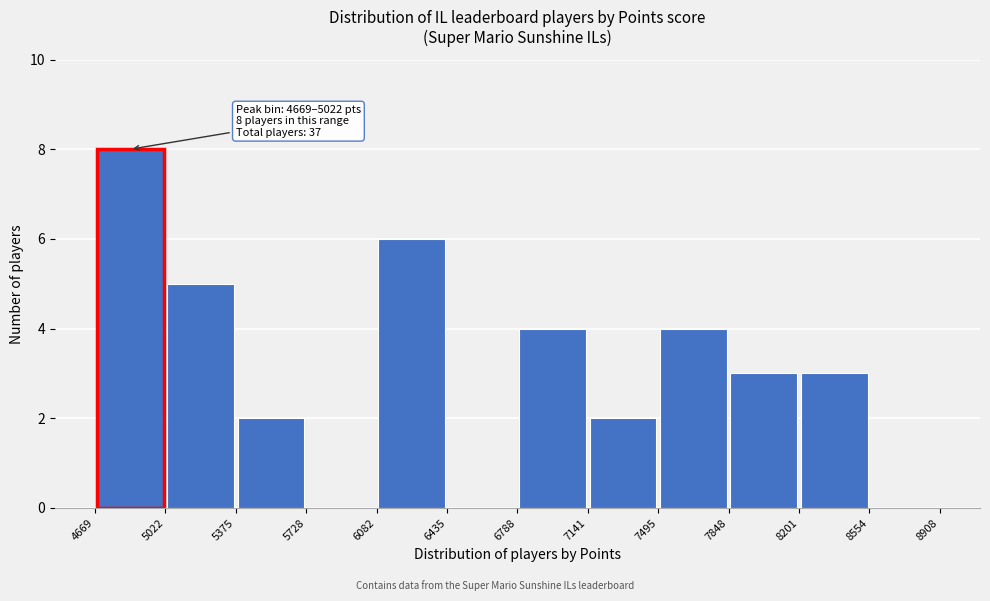

Which range on the x-axis has the tallest bar?

4669 to 5022